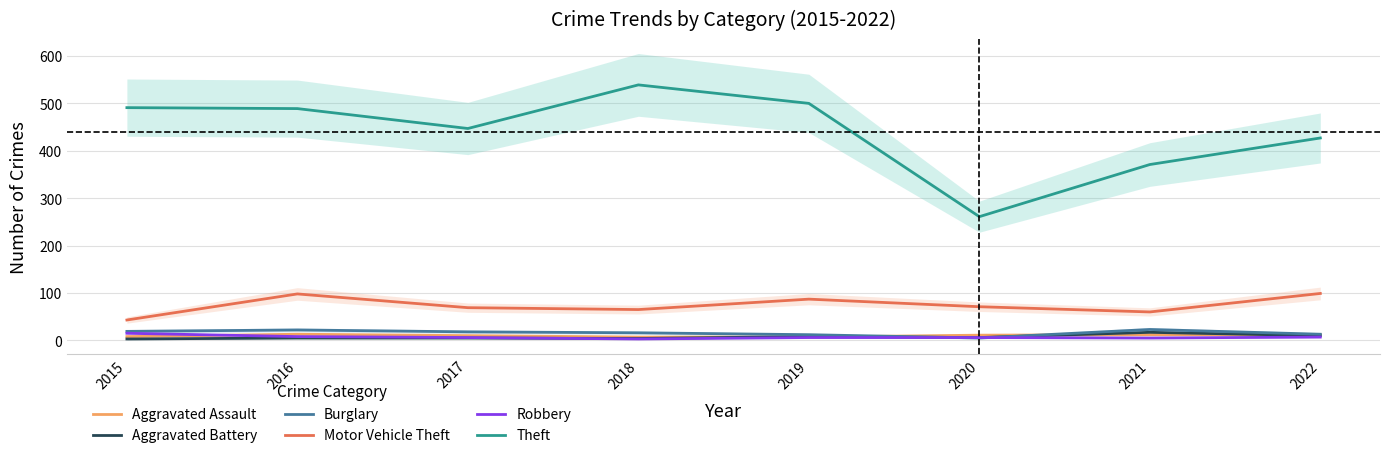

At which category does the chart reach its peak across all series?

2018